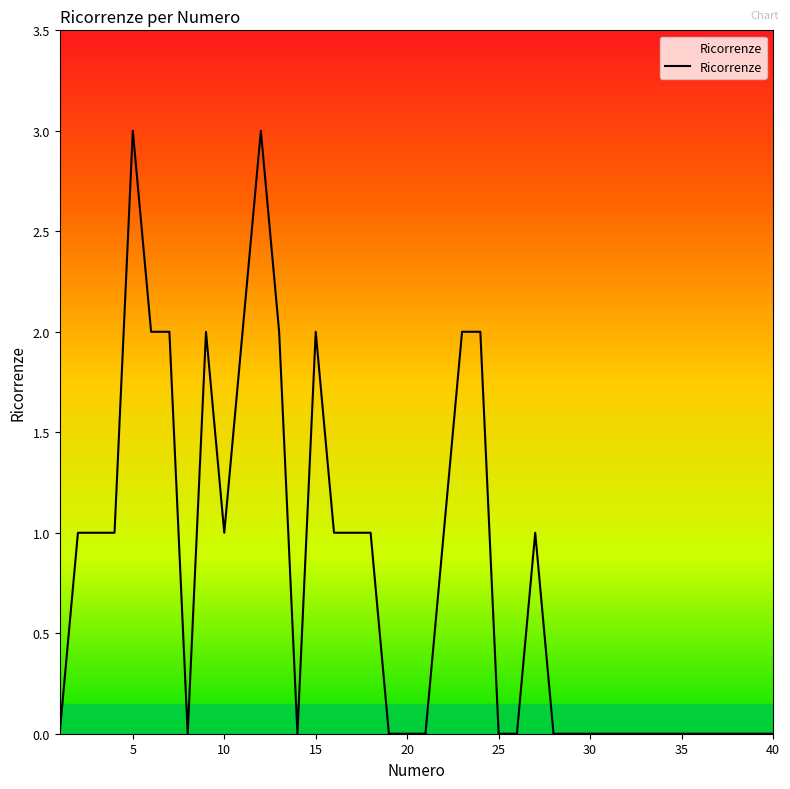

What is the difference between the maximum and minimum values?

3